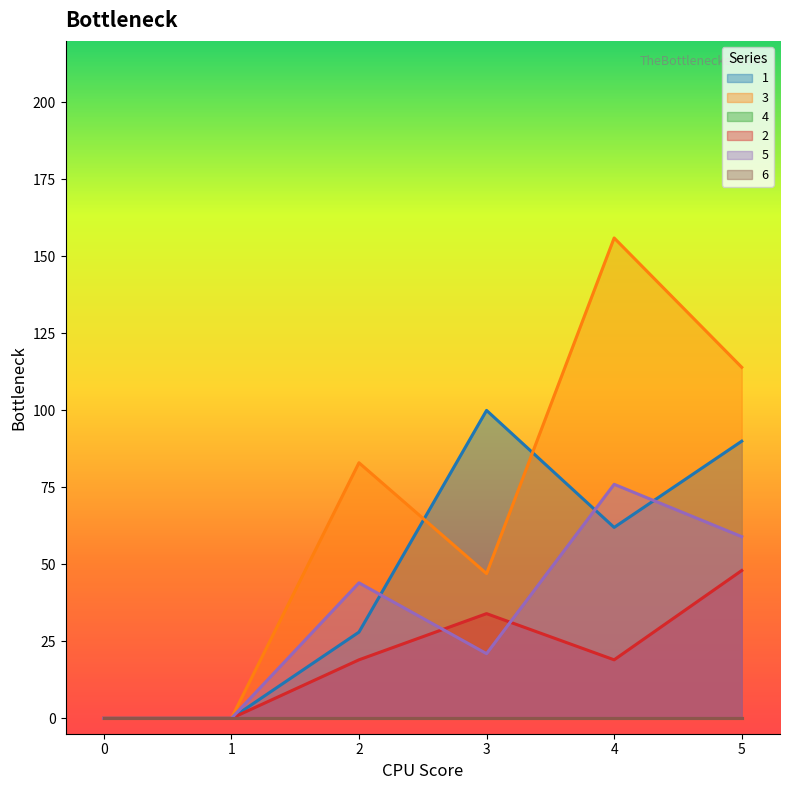

What is the value of the 5 point at the 6th from the left?

59